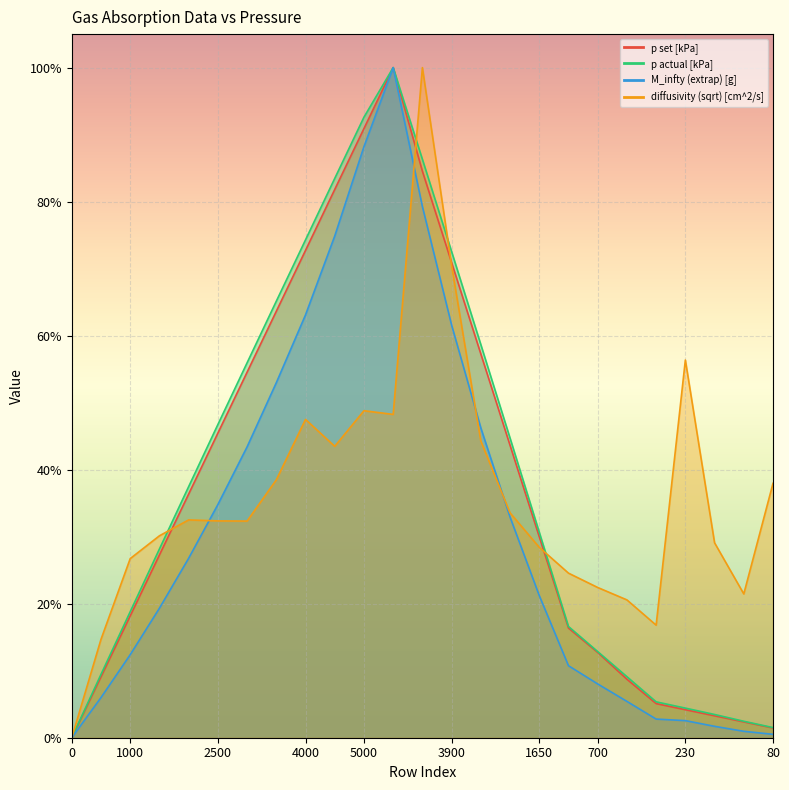

True or false: p actual [kPa] and p set [kPa] intersect in this chart.

False